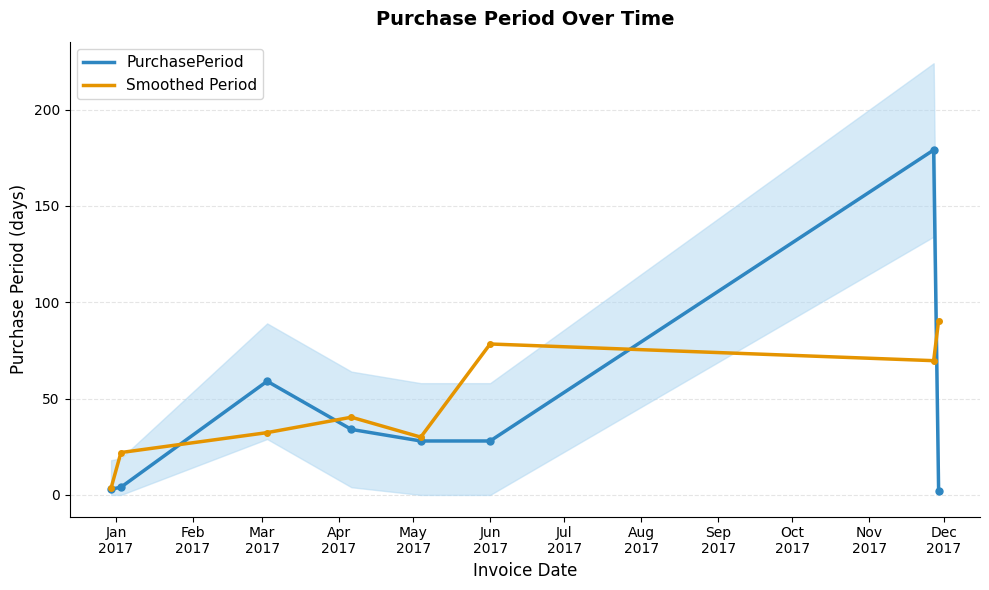

Where do Smoothed Period and PurchasePeriod first cross each other?

Feb
2017 and Mar
2017